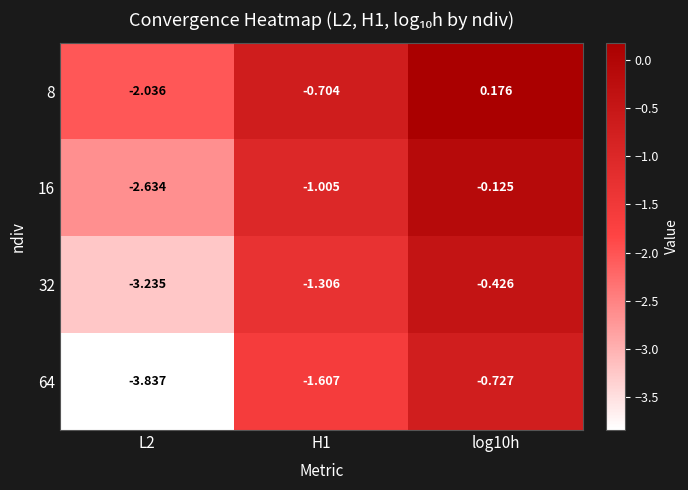

At how many categories does at least one series exceed -1?

2